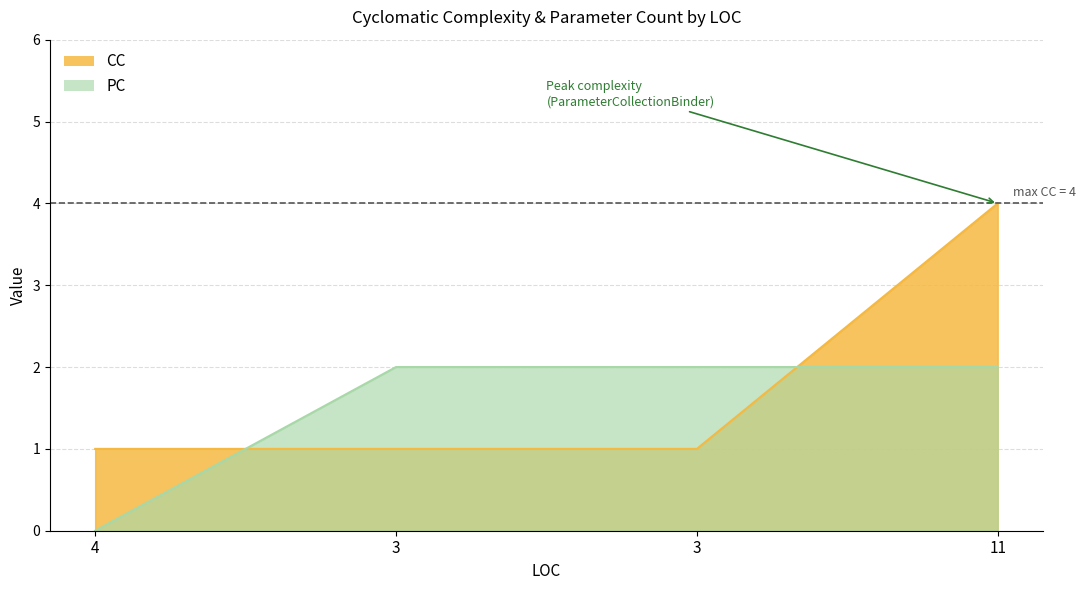

What is the minimum value for CC?

1